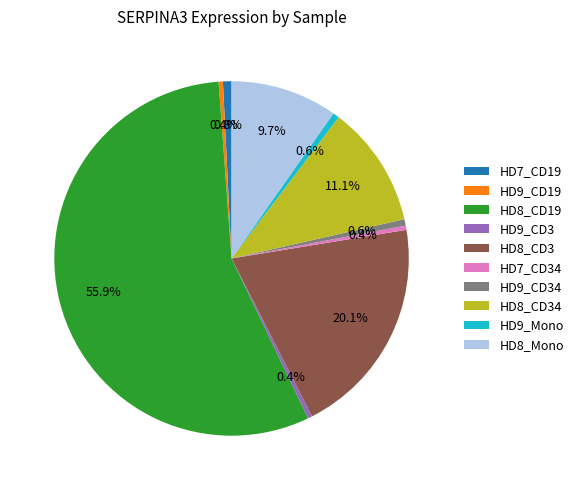

True or false: HD8_CD19 accounts for 66% of the total.

False